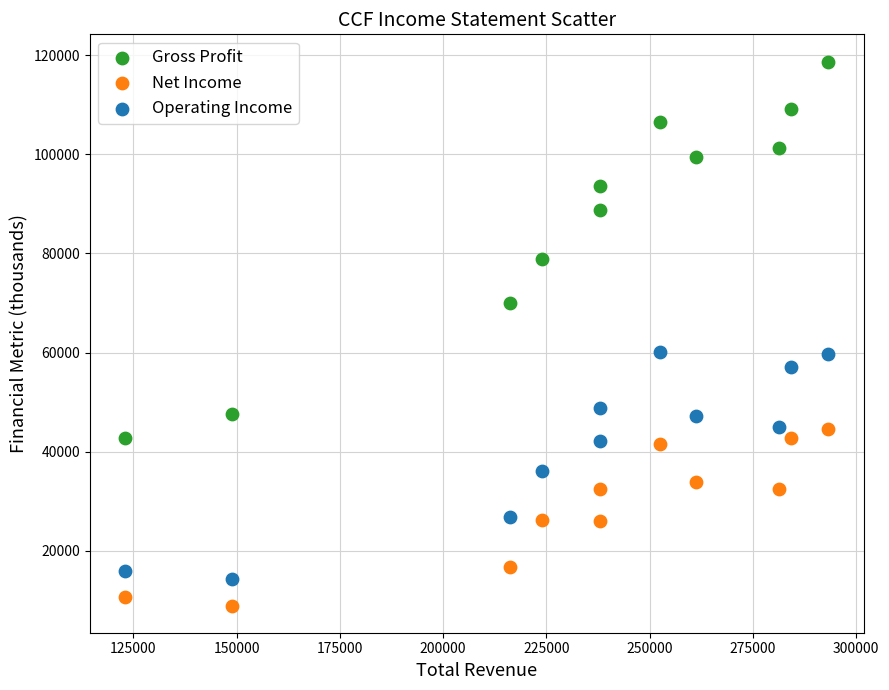

Which series contains the highest Y value?

Gross Profit